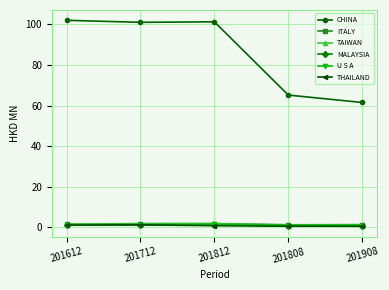

What is the average value of the TAIWAN series?

1.5